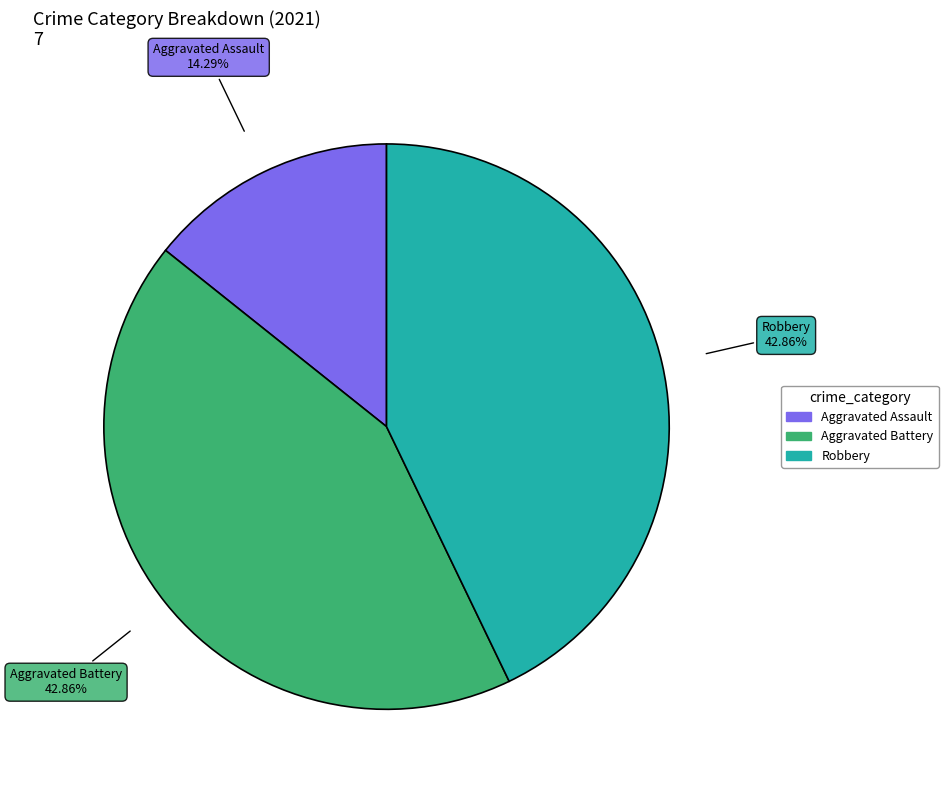

Which category has the smallest portion of the pie?

Aggravated Assault